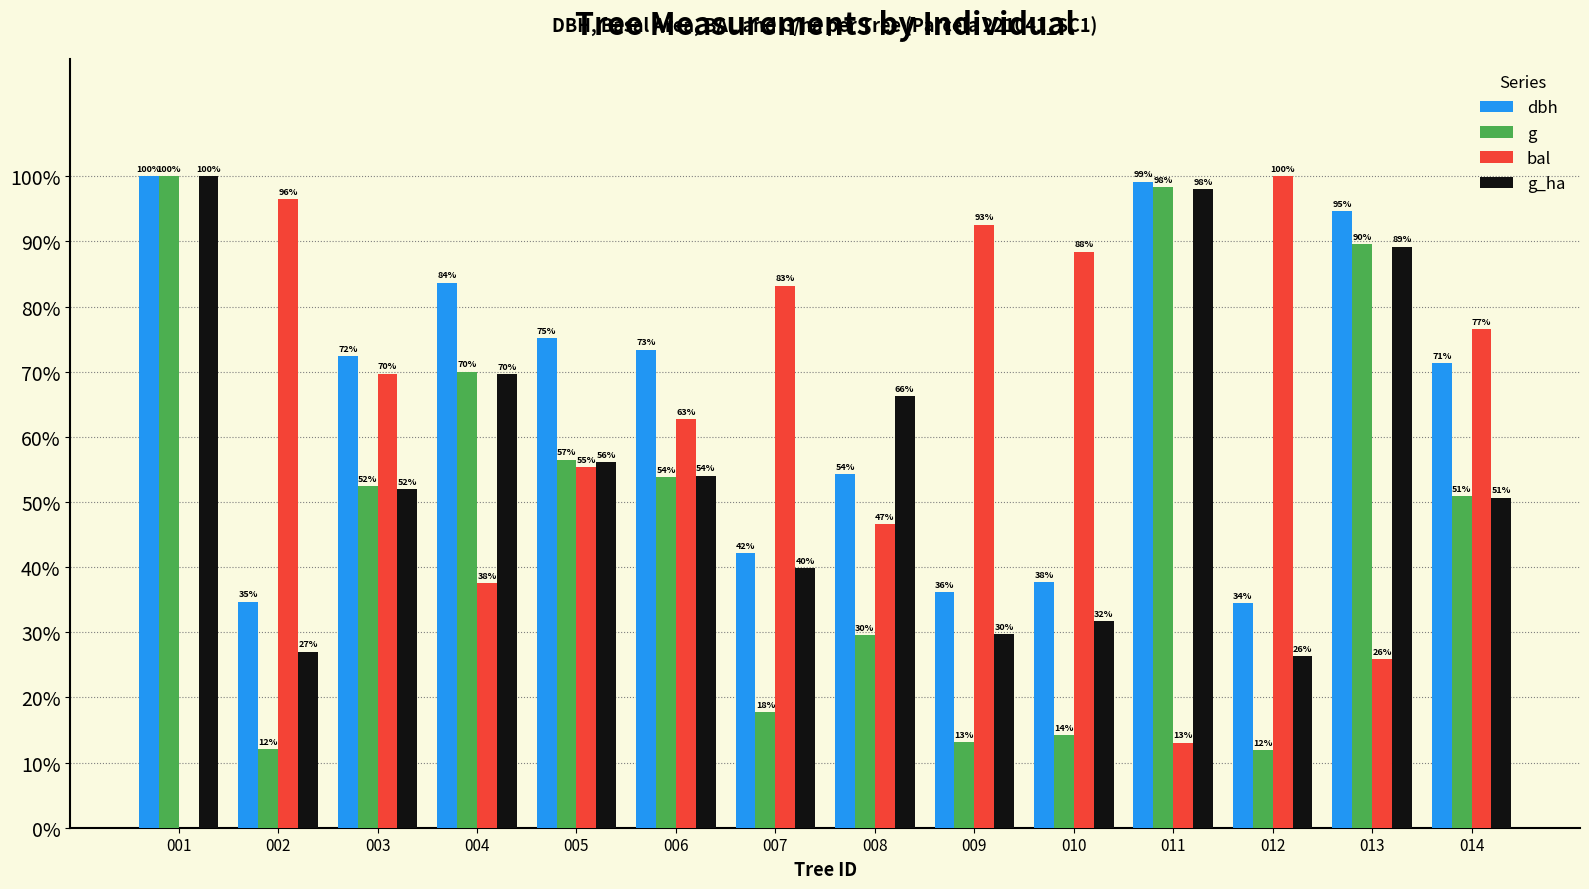

Reading left to right, list all the values displayed in this chart.

dbh: 001=1.0	002=0.3	003=0.7	004=0.8	005=0.8	006=0.7	007=0.4	008=0.5	009=0.4	010=0.4	011=1.0	012=0.3	013=0.9	014=0.7
g: 001=1.0	002=0.1	003=0.5	004=0.7	005=0.6	006=0.5	007=0.2	008=0.3	009=0.1	010=0.1	011=1.0	012=0.1	013=0.9	014=0.5
bal: 001=0.0	002=1.0	003=0.7	004=0.4	005=0.6	006=0.6	007=0.8	008=0.5	009=0.9	010=0.9	011=0.1	012=1.0	013=0.3	014=0.8
g_ha: 001=1.0	002=0.3	003=0.5	004=0.7	005=0.6	006=0.5	007=0.4	008=0.7	009=0.3	010=0.3	011=1.0	012=0.3	013=0.9	014=0.5